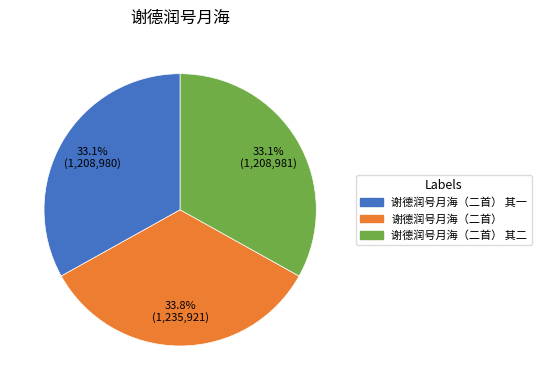

Which category has the biggest portion of the pie?

谢德润号月海（二首）